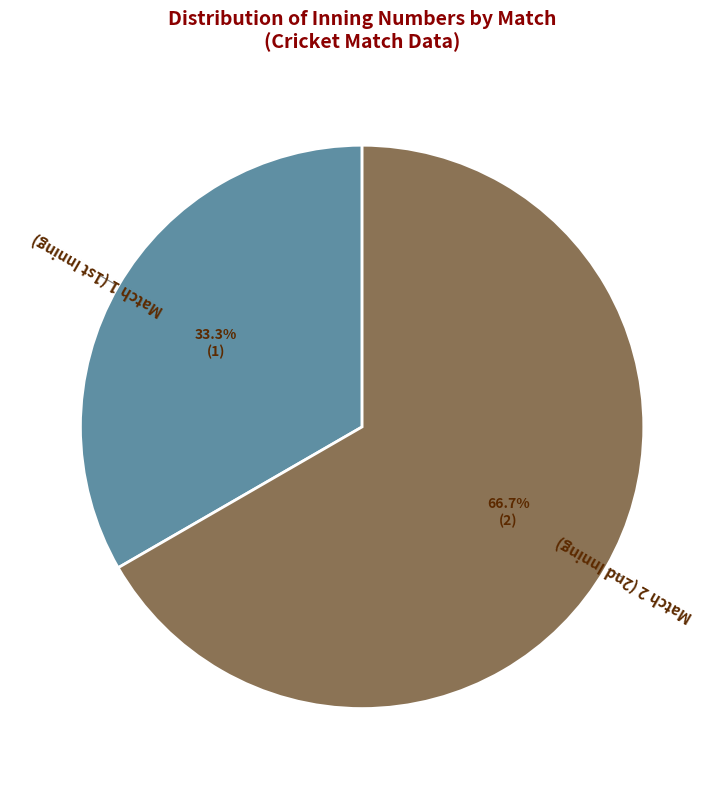

Is there any slice that represents more than half of the pie?

Yes